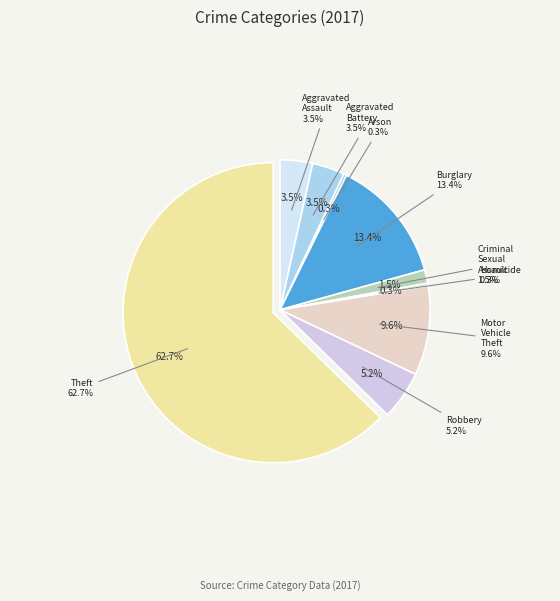

To the nearest percent, what percentage of the pie is Theft?

63%